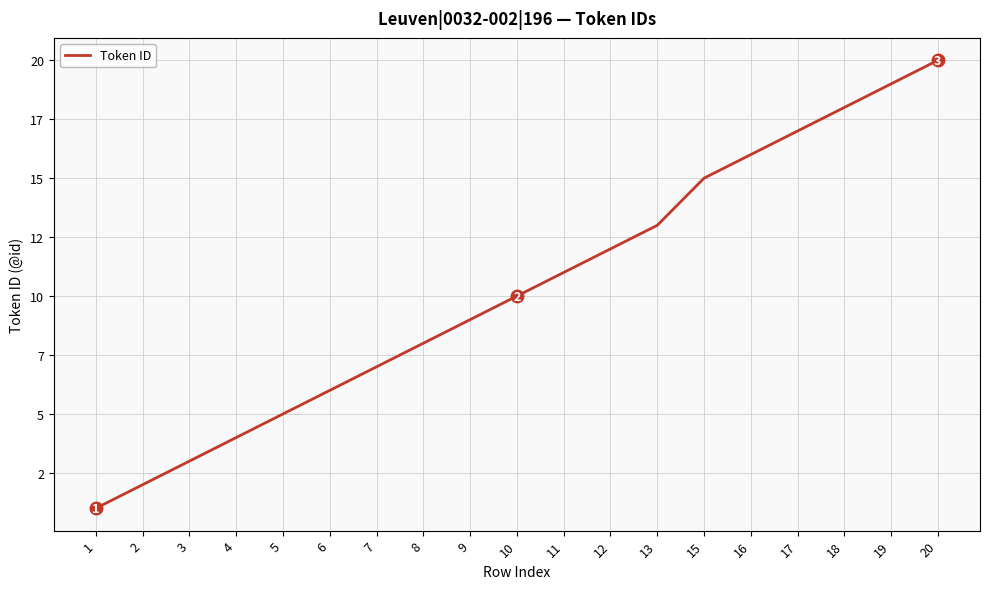

Is this an area chart (filled region under the line)?

No